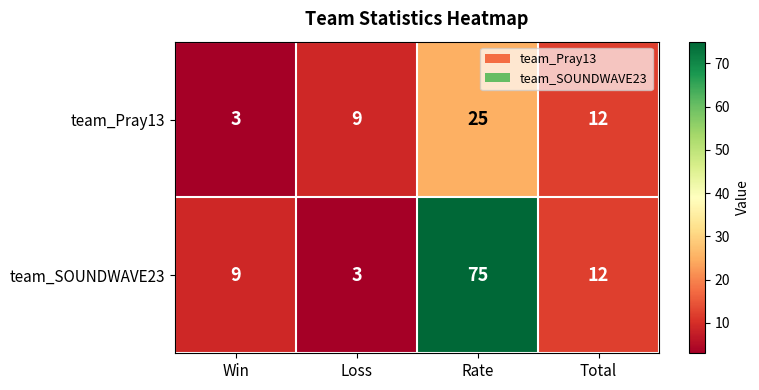

True or false: team_SOUNDWAVE23 has a value of 15 at Win.

False